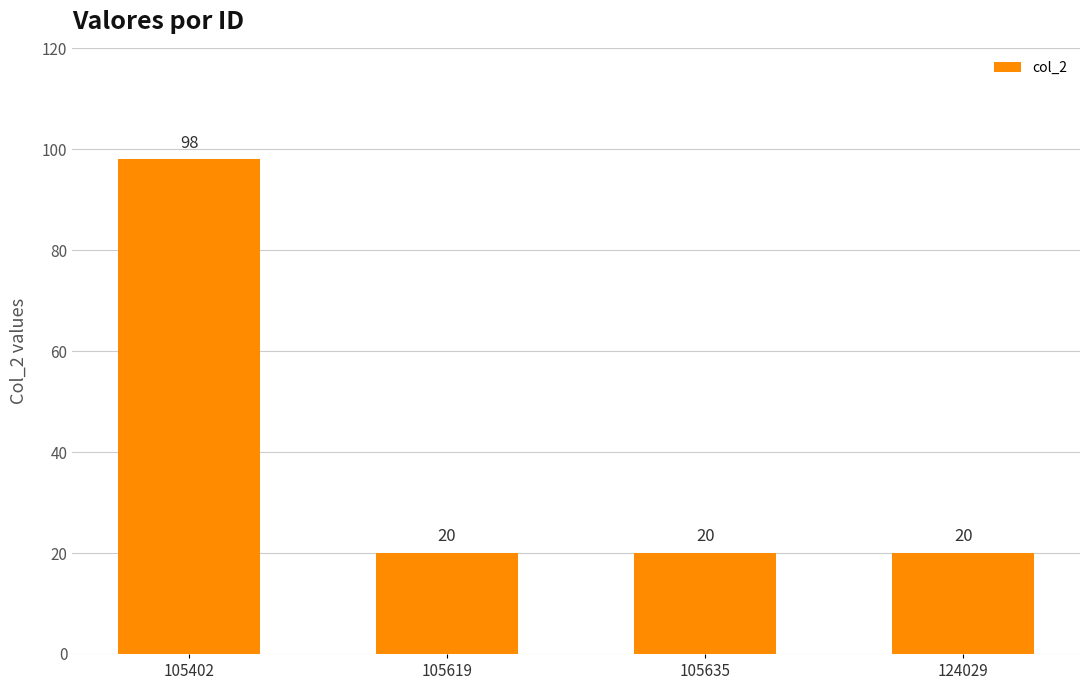

The value at 105402 is 98. True or false?

True